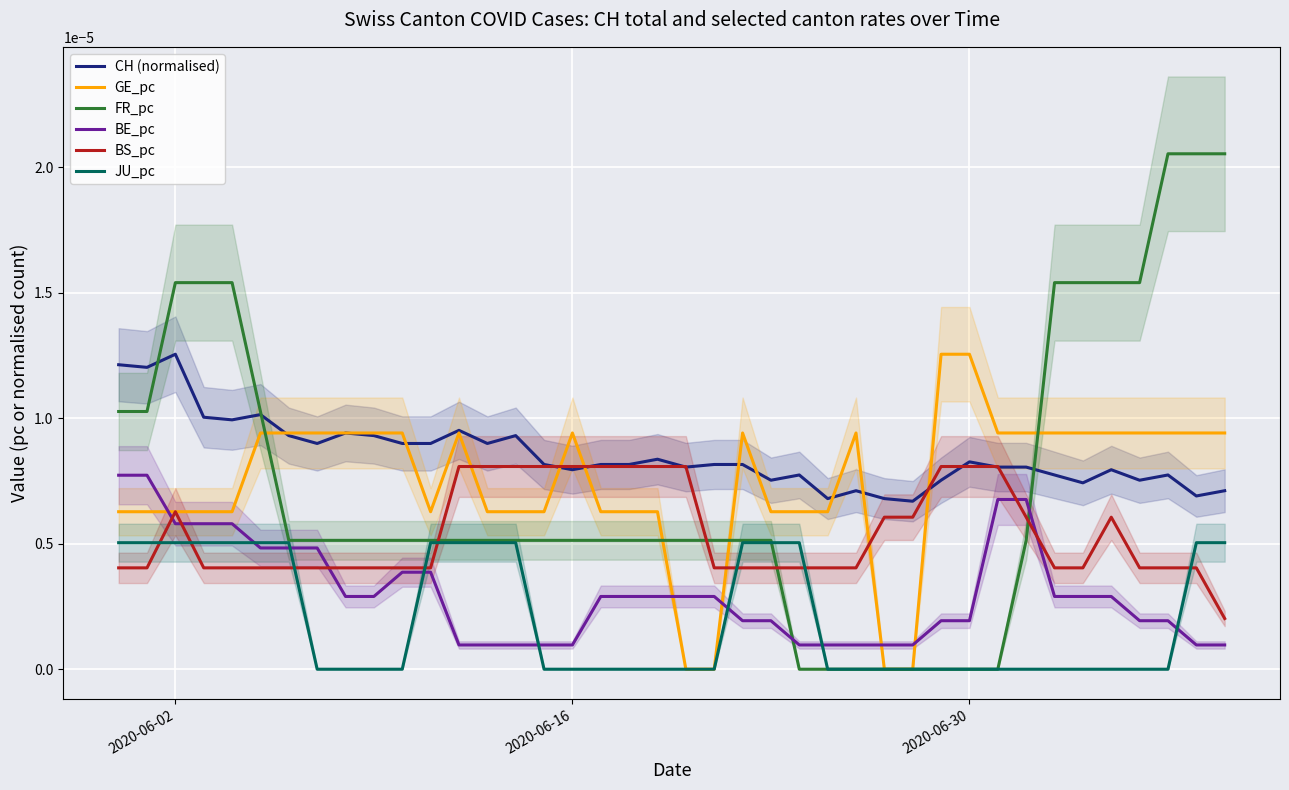

How many times do JU_pc and BS_pc cross each other?

8